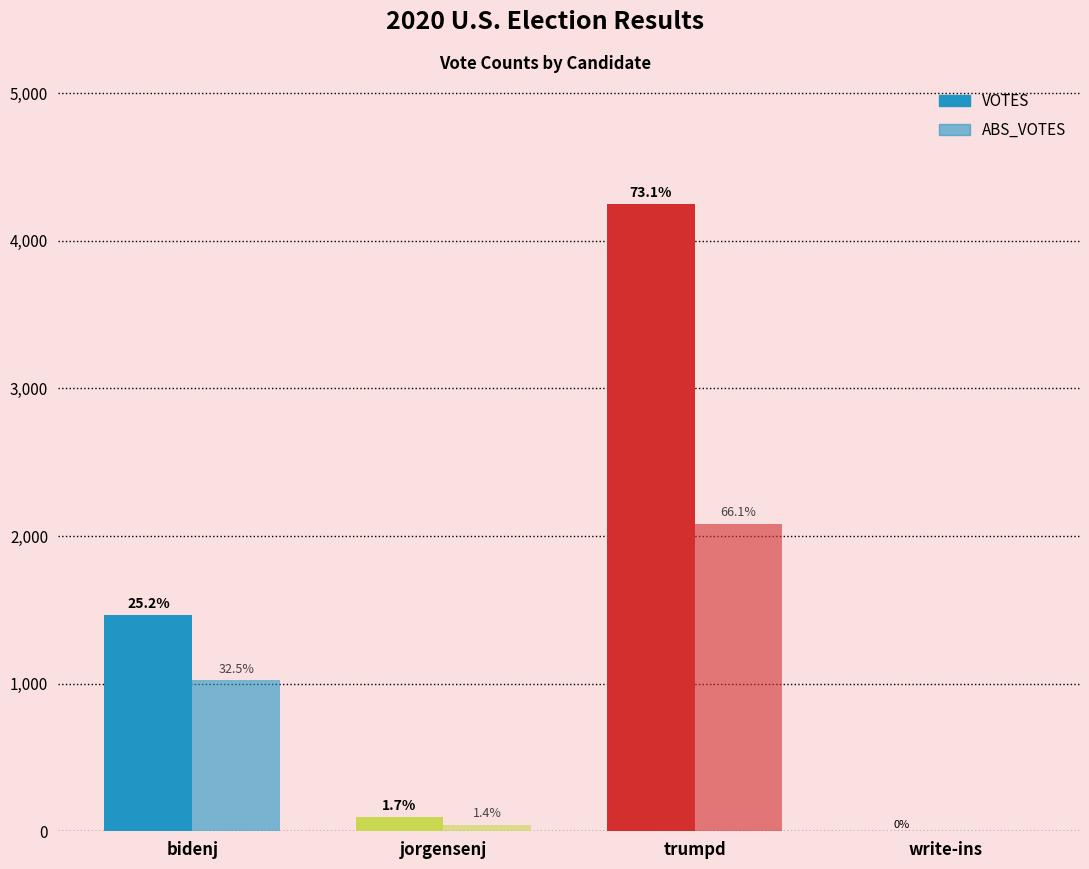

Between trumpd and bidenj, which is larger?

trumpd